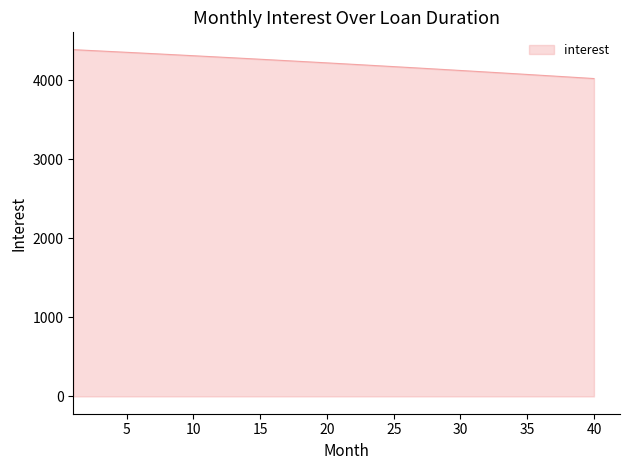

What is the difference between the maximum and minimum values?

365.2